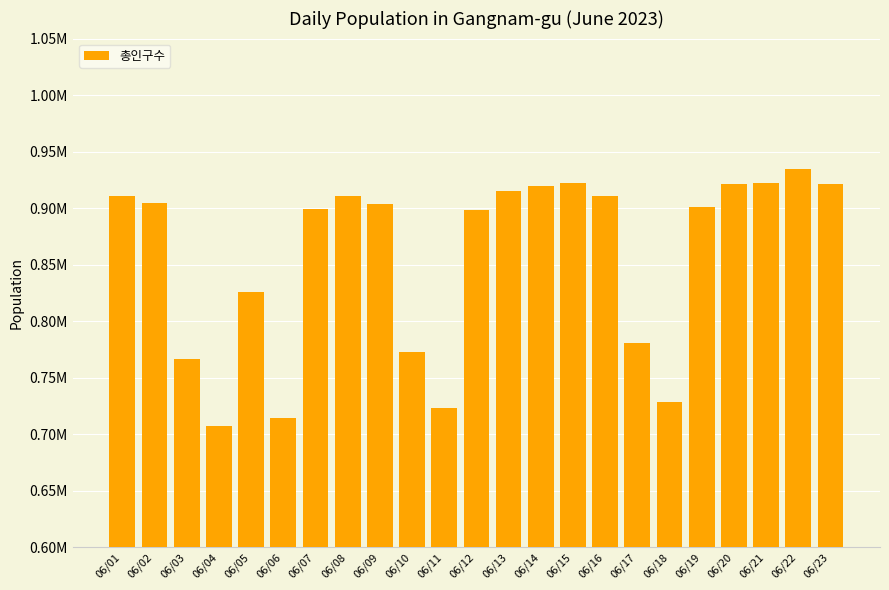

Reading left to right, what are all the values shown in this chart?

06/01=910414.6	06/02=904248.0	06/03=766319.7	06/04=707044.0	06/05=825705.2	06/06=713769.3	06/07=899455.7	06/08=910864.7	06/09=904013.6	06/10=772207.1	06/11=723458.8	06/12=898676.9	06/13=915445.8	06/14=919211.3	06/15=922459.9	06/16=910937.9	06/17=780641.2	06/18=727935.1	06/19=900871.9	06/20=920983.7	06/21=922347.2	06/22=934743.4	06/23=921550.3